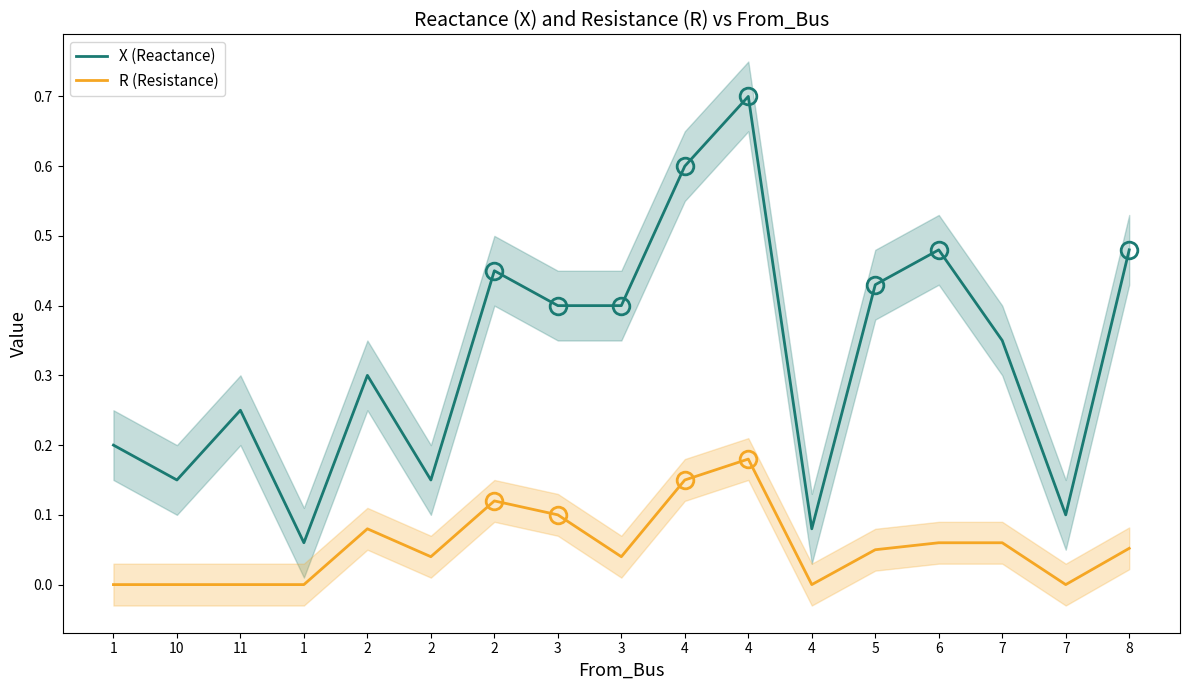

The R (Resistance) series shows 0.1 at 11. True or false?

False